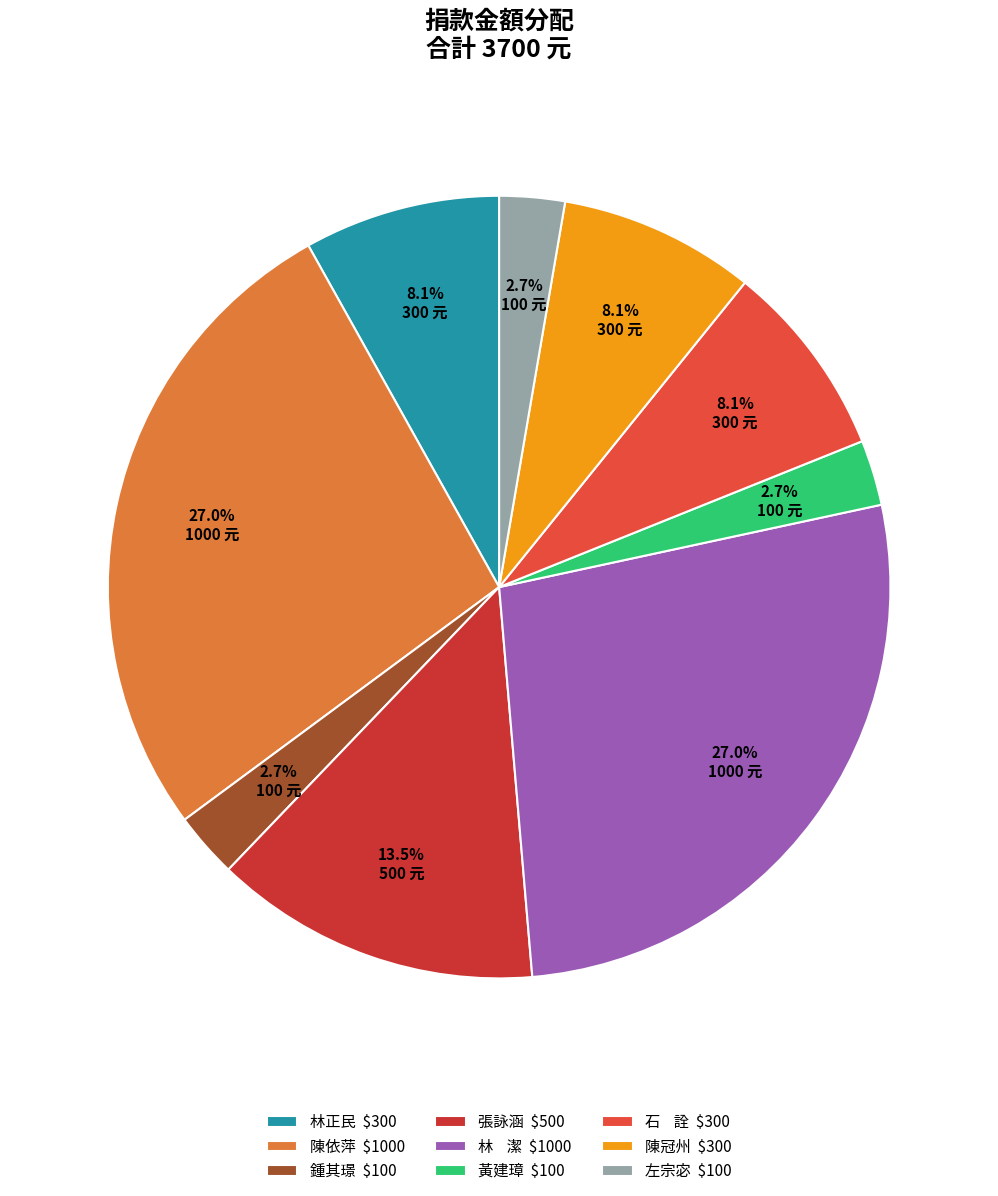

How much of the chart is everything except 陳冠州?

91.9%